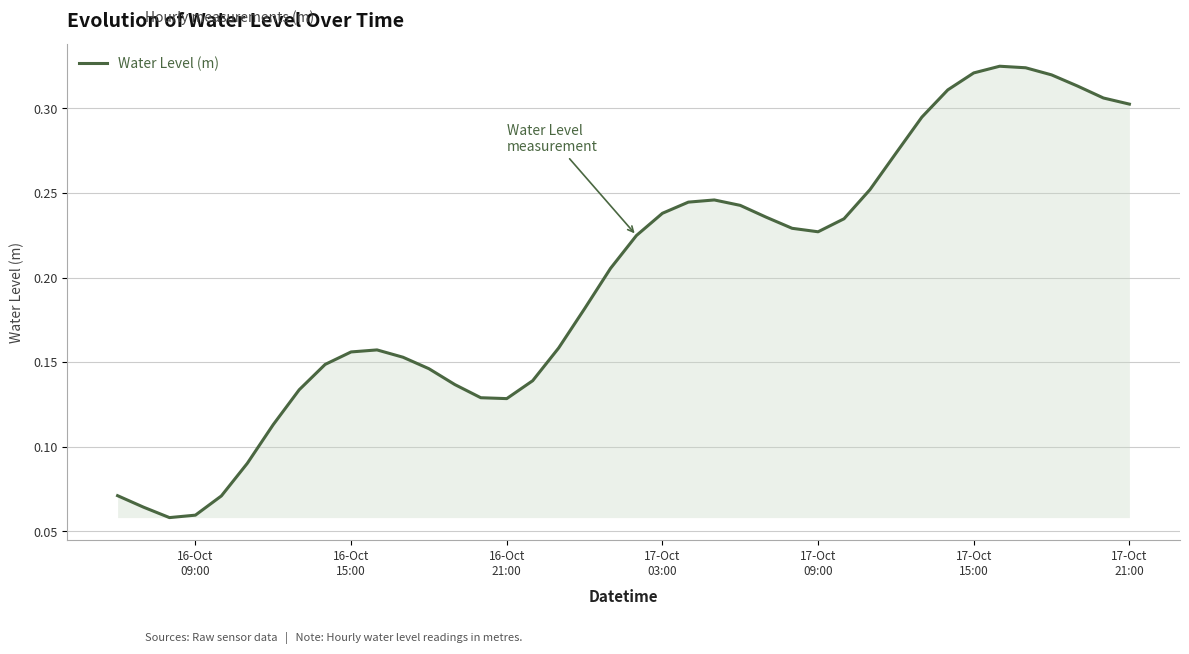

Is this an area chart (filled region under the line)?

Yes